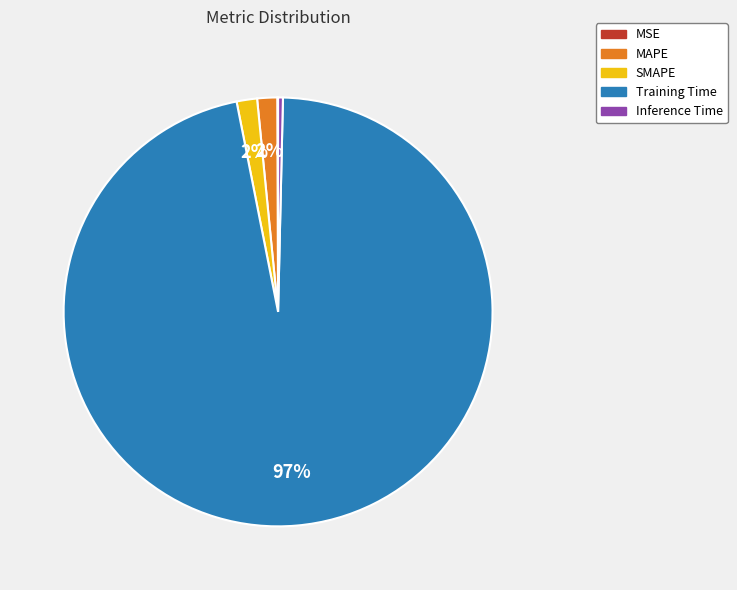

Combined, do SMAPE and MAPE account for over 50%?

No